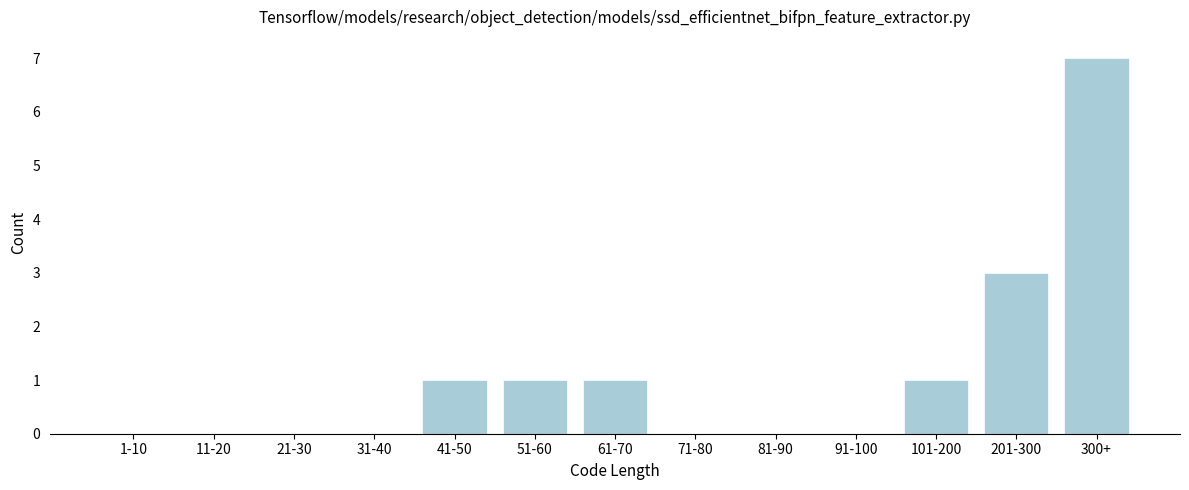

Reading left to right, transcribe all the data shown in this chart.

1-10=0	11-20=0	21-30=0	31-40=0	41-50=1	51-60=1	61-70=1	71-80=0	81-90=0	91-100=0	101-200=1	201-300=3	300+=7